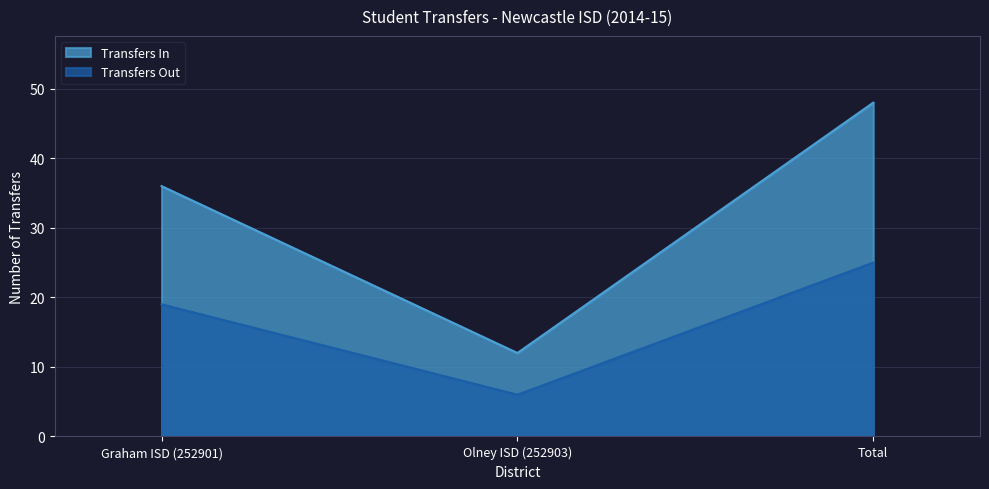

How many values in the Transfers Out series exceed 19?

1